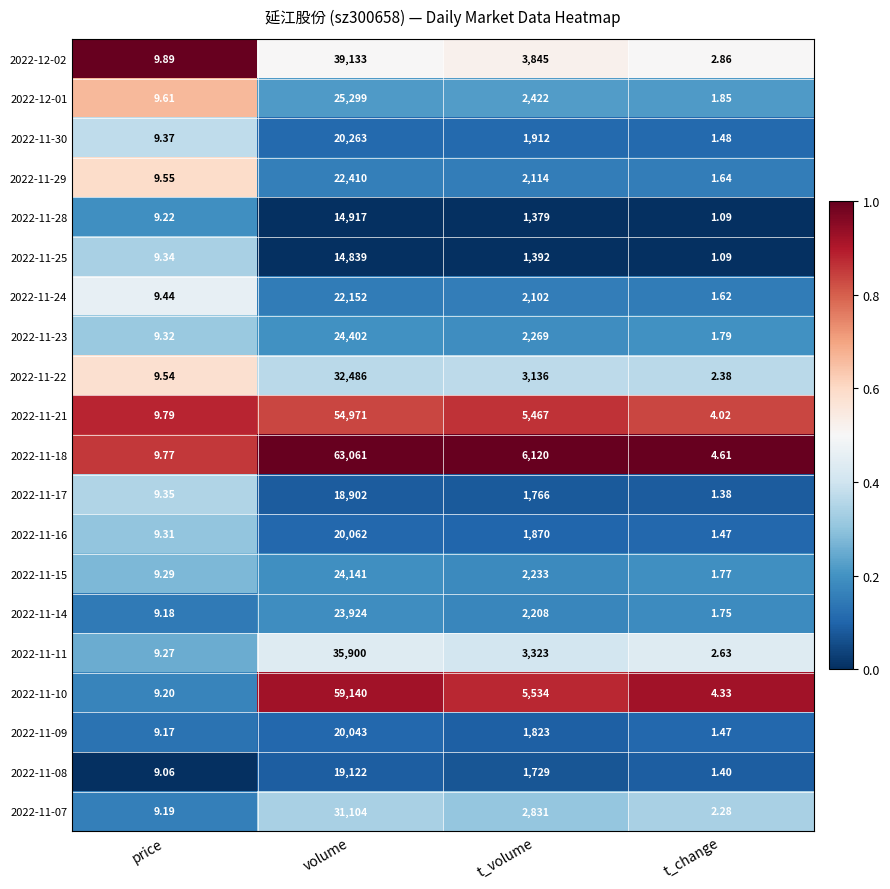

Count the number of categories in the chart.

4